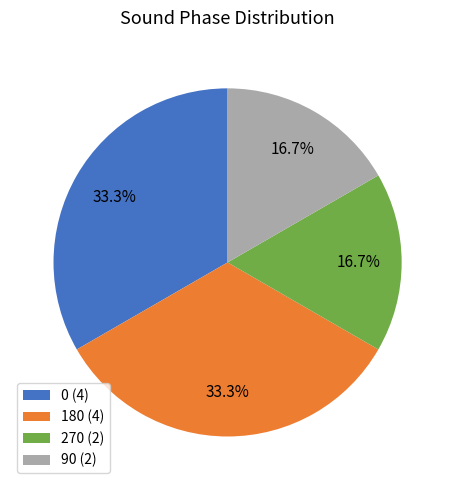

Is there any slice that represents more than half of the pie?

No